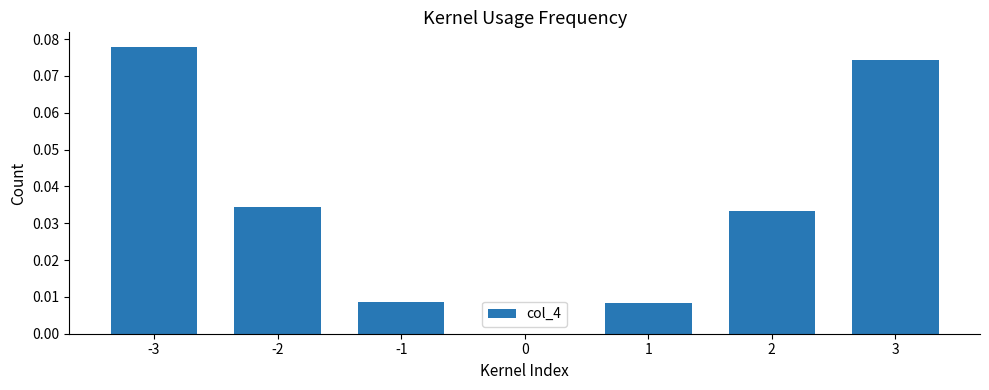

The value at -1 is 0.0. True or false?

True